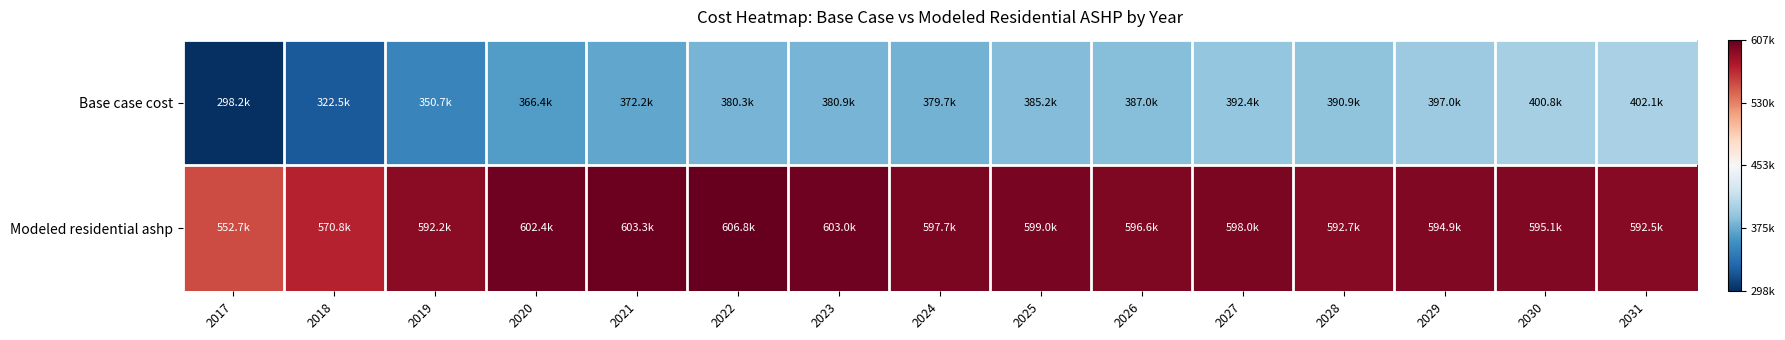

Which has a higher value, 2028 or 2027?

2027